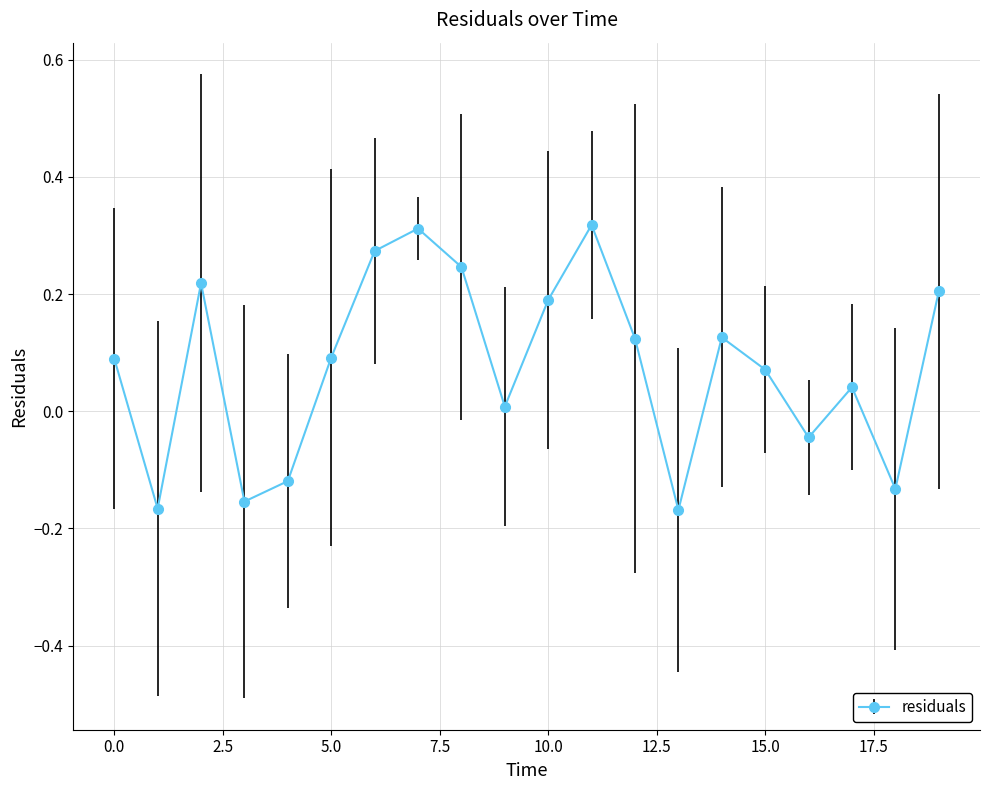

What is the difference between the second highest and second lowest values?

0.5